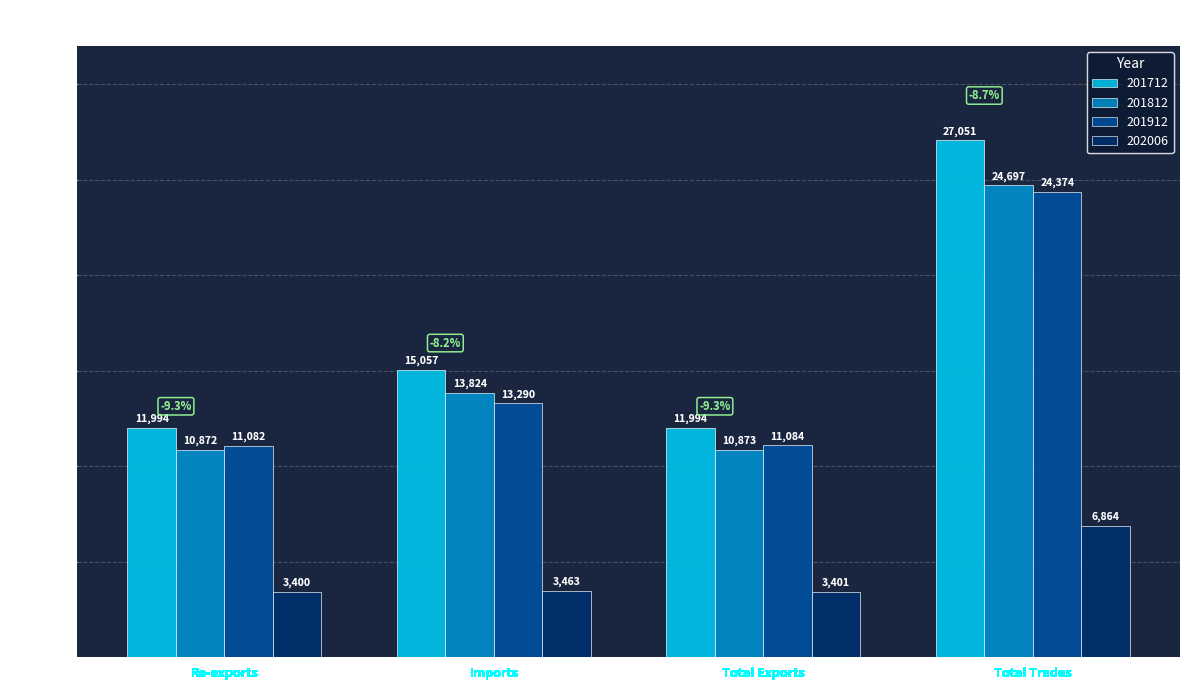

Reading right to left, what are all the values shown in this chart?

201712: Total Trades=27051.4	Total Exports=11994.4	Imports=15057.0	Re-exports=11993.8
201812: Total Trades=24697.3	Total Exports=10872.9	Imports=13824.4	Re-exports=10872.3
201912: Total Trades=24374.0	Total Exports=11083.6	Imports=13290.5	Re-exports=11081.9
202006: Total Trades=6863.7	Total Exports=3400.7	Imports=3463.0	Re-exports=3400.3